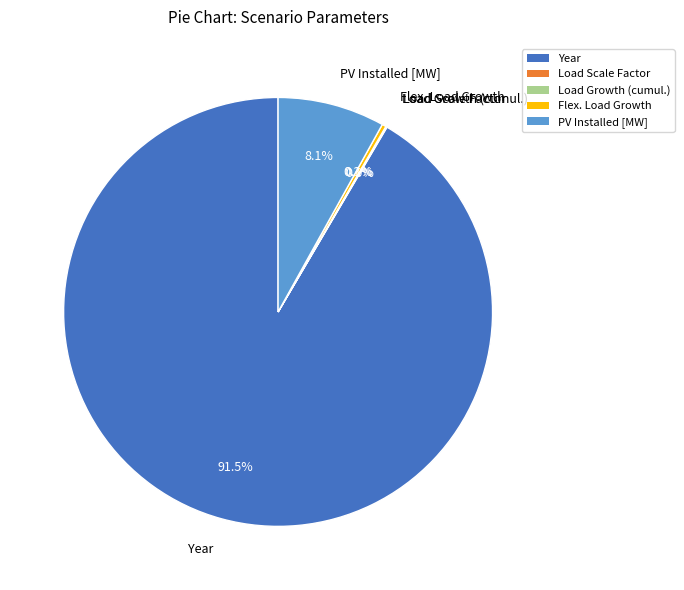

Does any single category account for the majority?

Yes